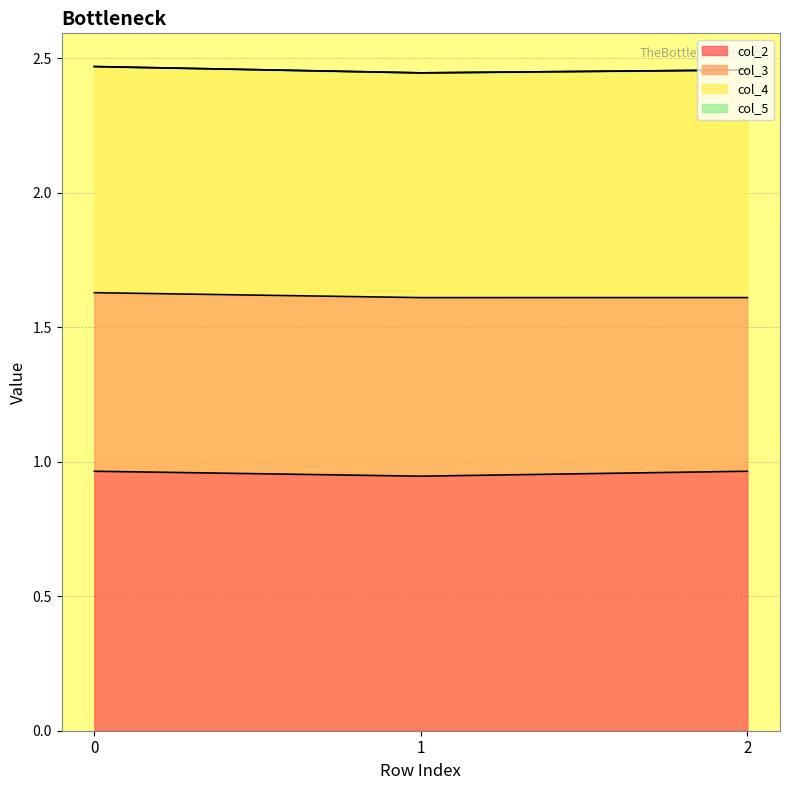

Between 2 and 1, which is larger?

2